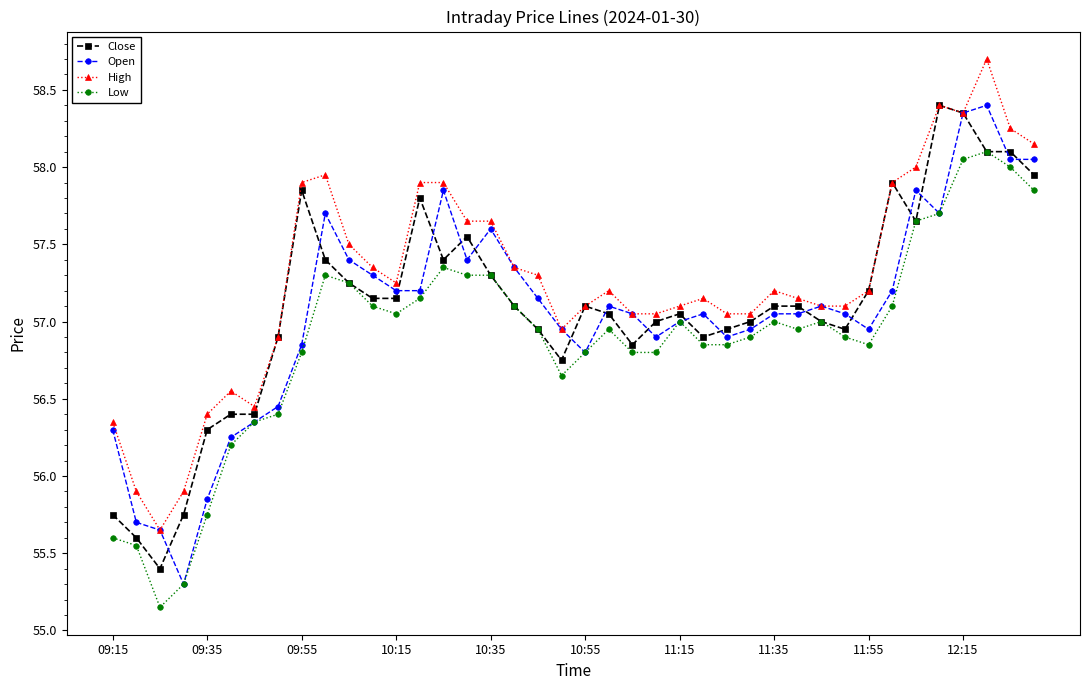

What is the maximum value for High?

58.7